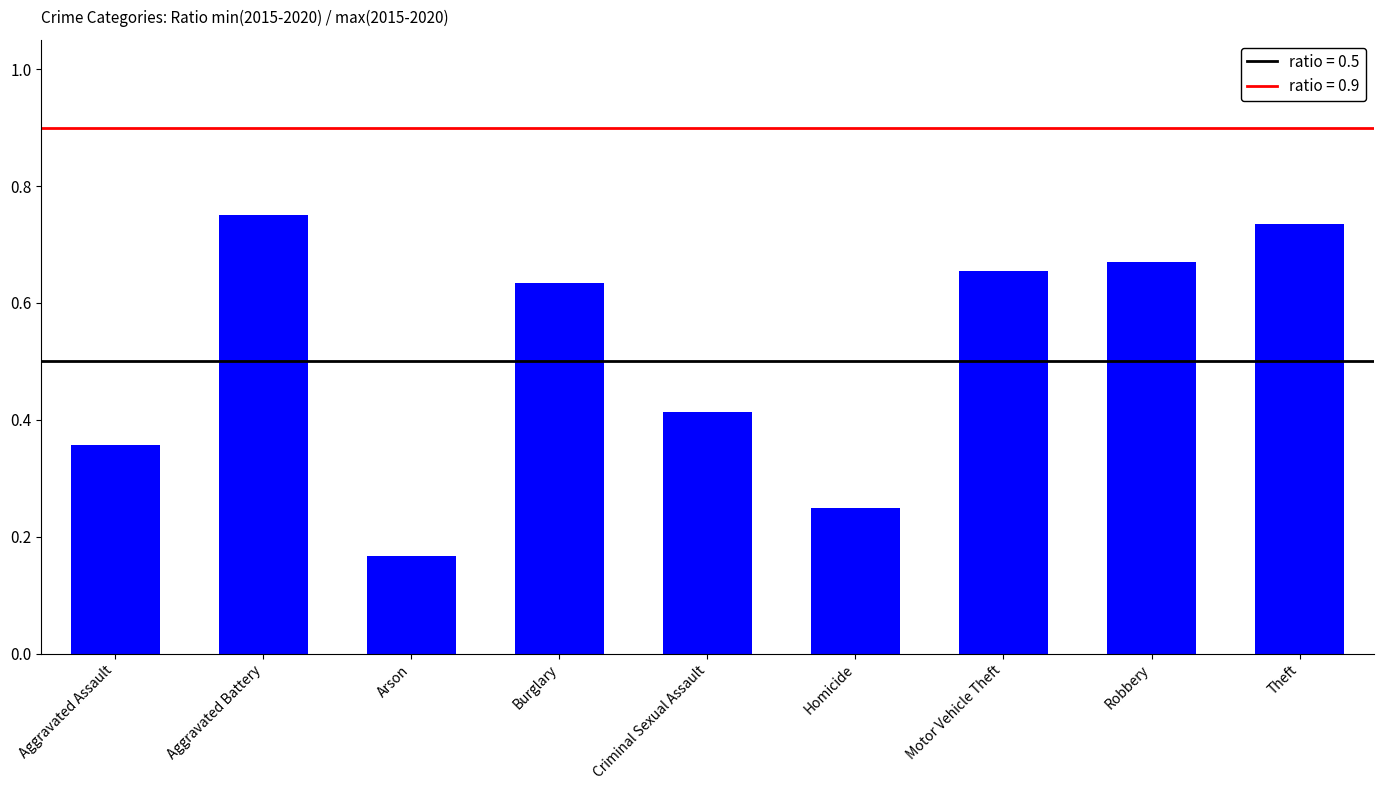

What position from the left is Robbery?

8